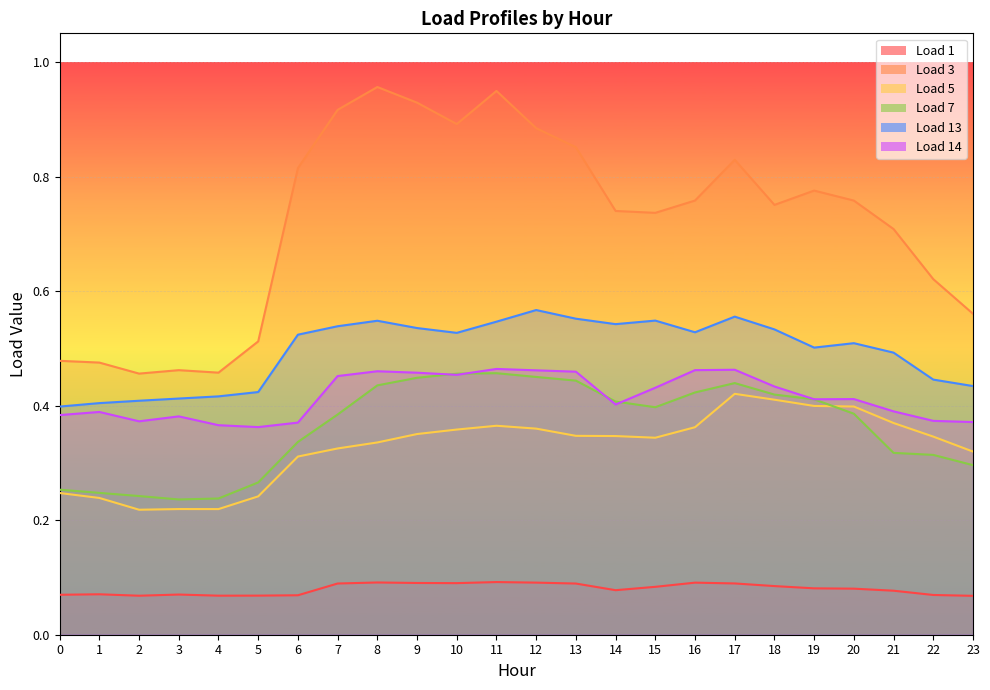

Count the Load 7 values in the range 0 to 1.

24